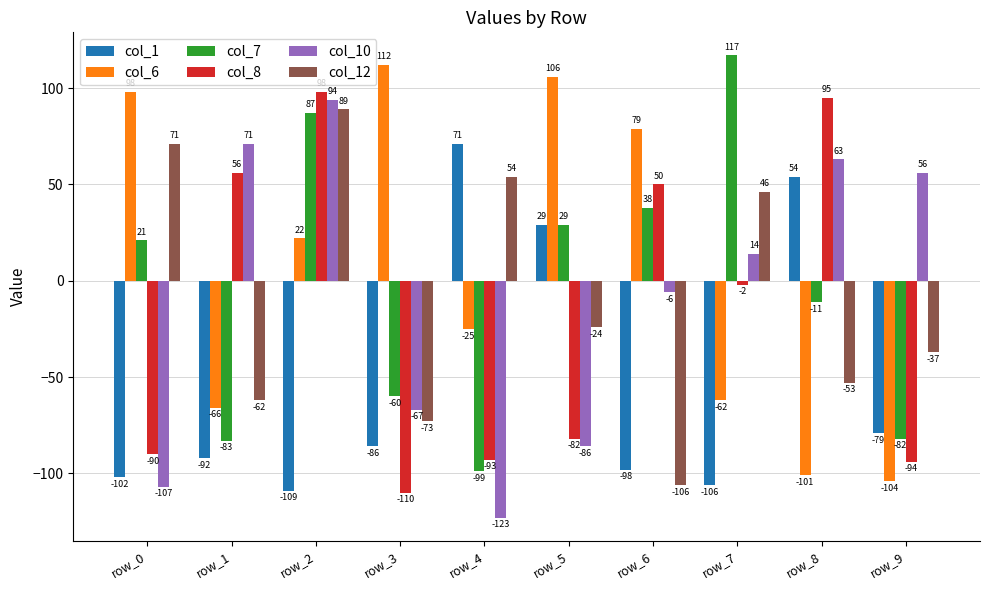

What is the difference between the maximum and minimum values in the col_1 series?

180